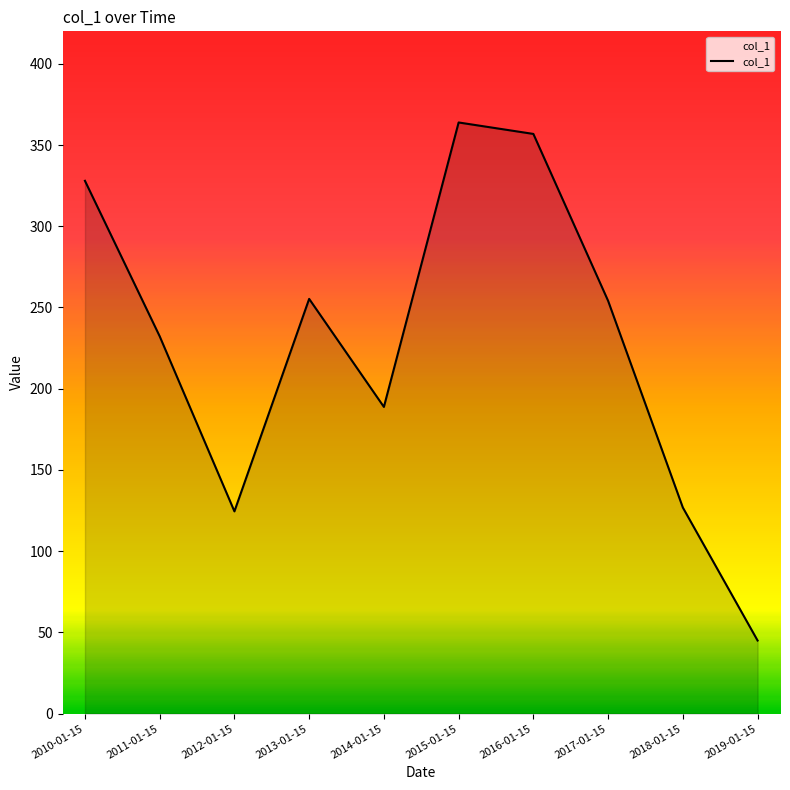

Which label corresponds to the smallest value in the chart?

2019-01-15